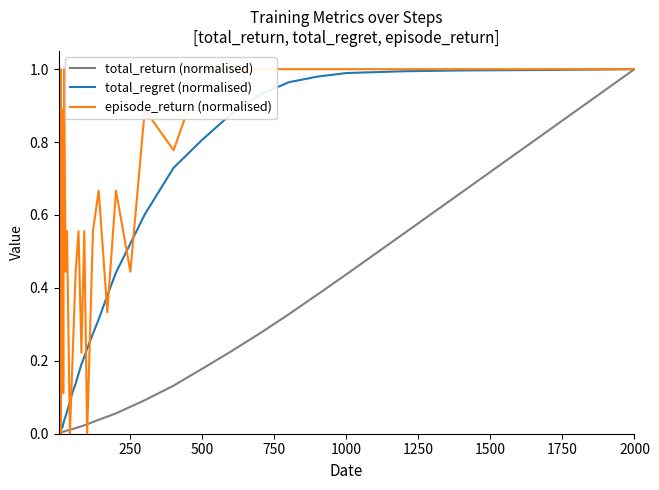

Does the chart display data point markers on the line(s)?

No